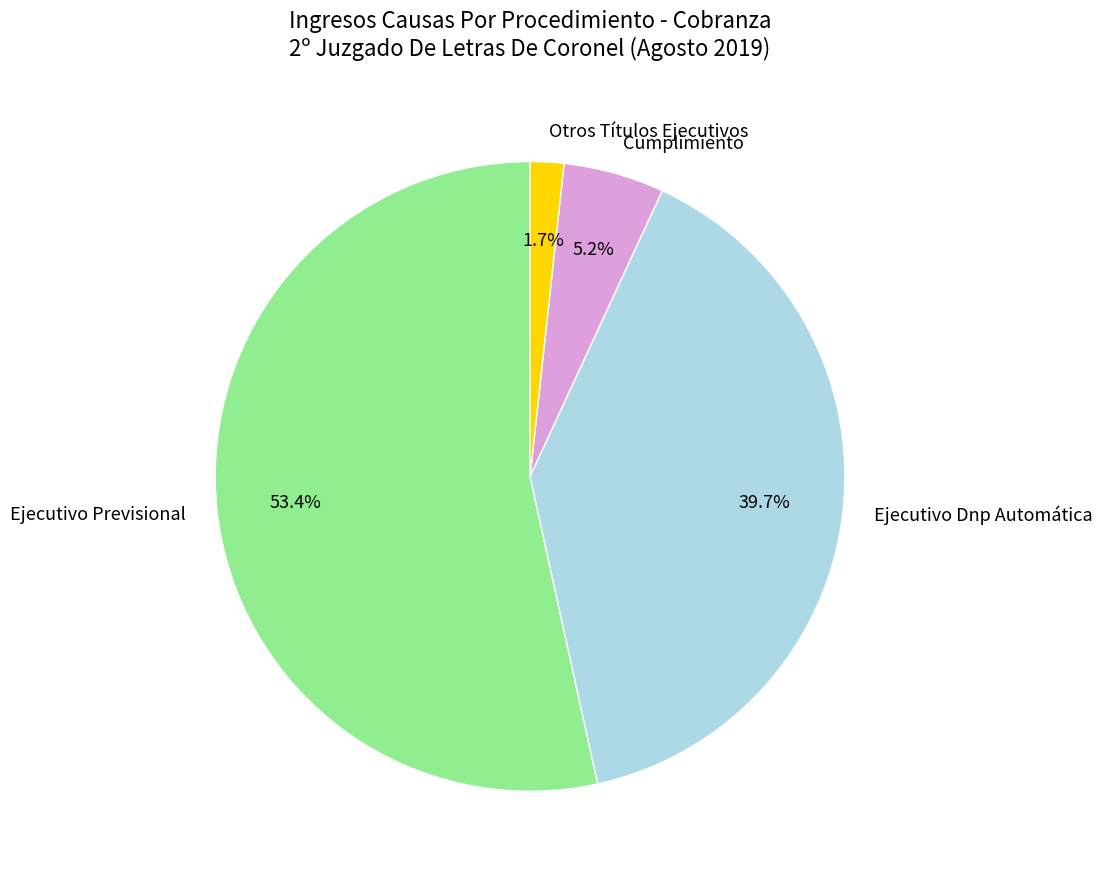

Combined, do Ejecutivo Dnp Automática and Ejecutivo Previsional account for over 50%?

Yes